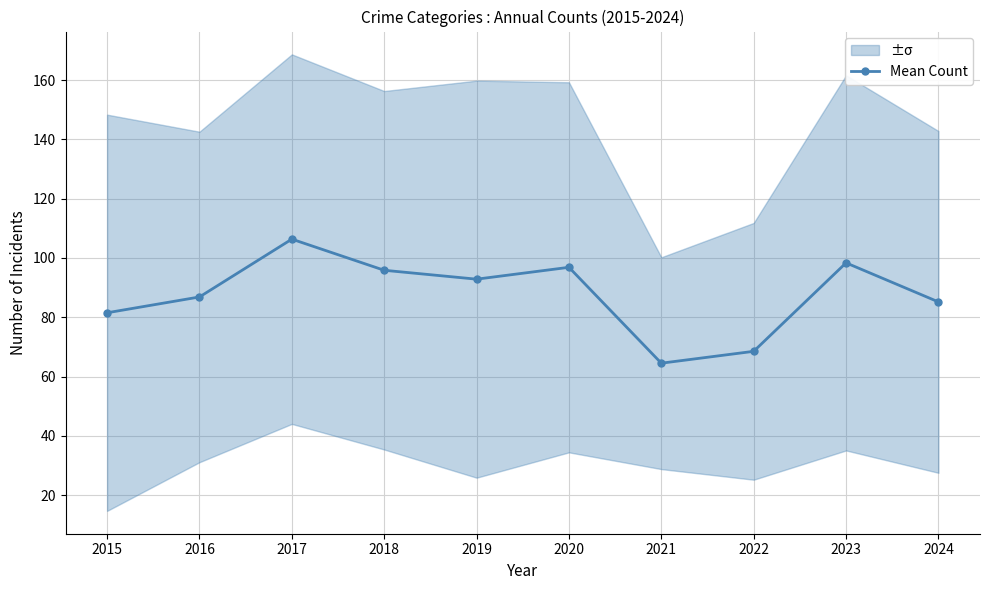

Where is the data nearest to the value 85?

2024